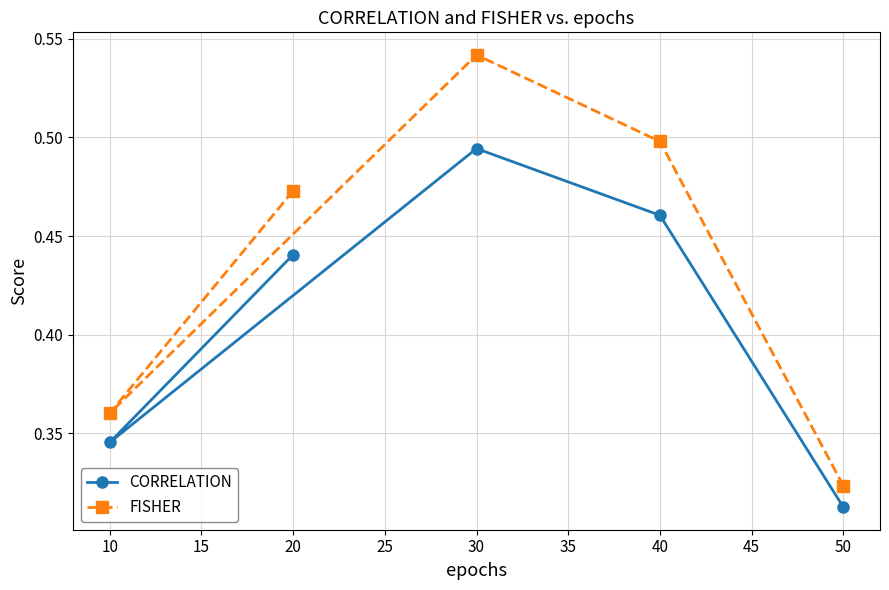

How many CORRELATION values are between 0 and 1?

5